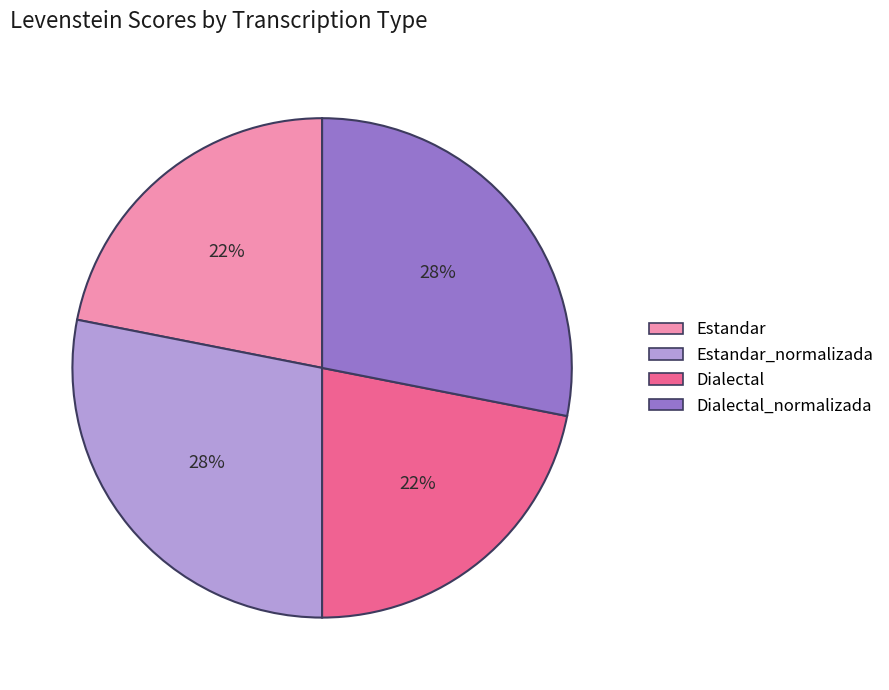

To the nearest percent, what is the average slice percentage?

25%